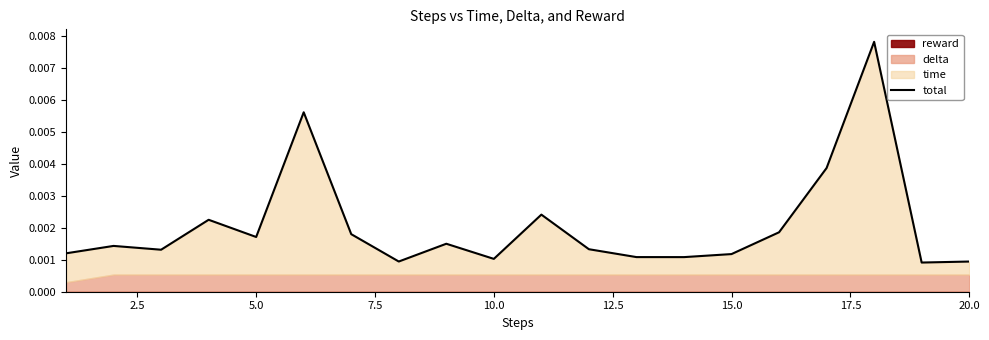

Does the chart display data point markers on the line(s)?

No